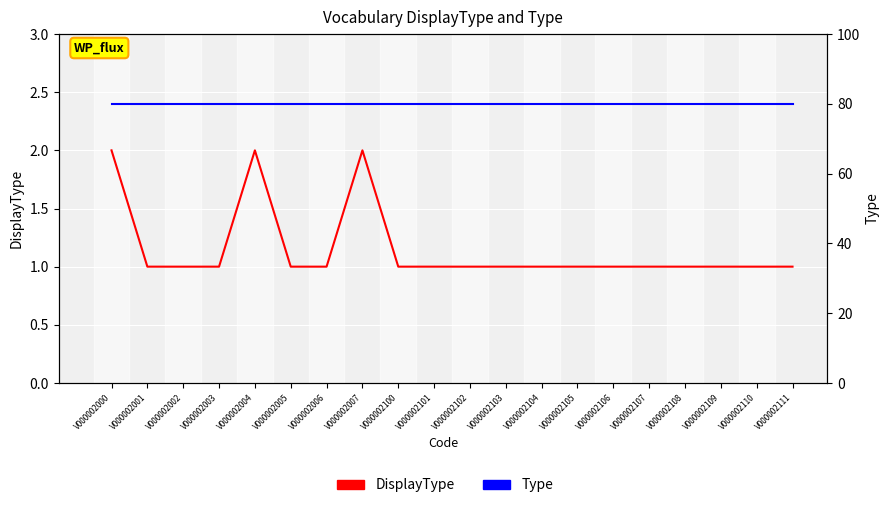

Which series has the largest range (max minus min)?

DisplayType